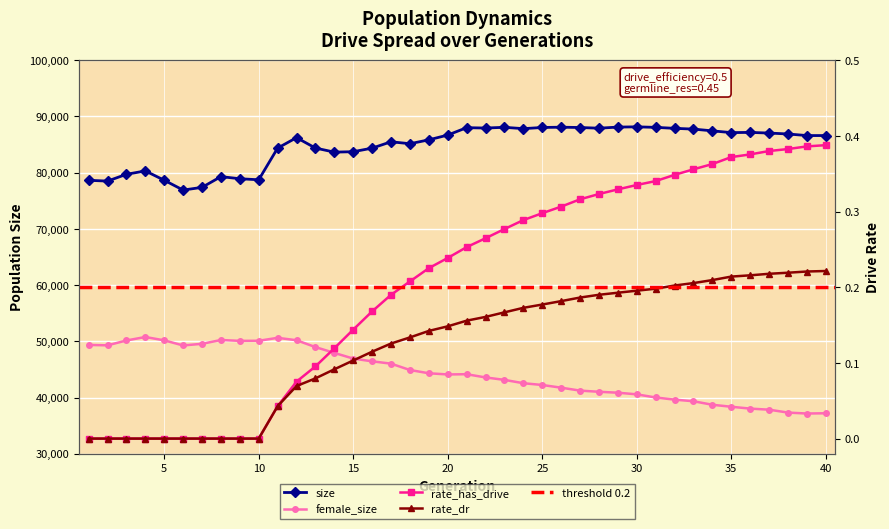

How many distinct data groups are displayed?

4